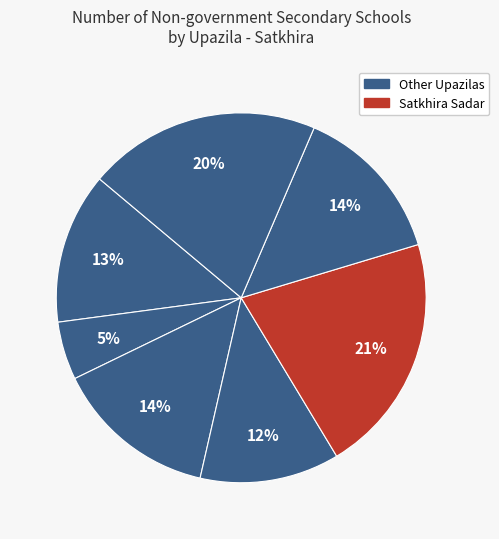

Count the number of slices in the pie.

7